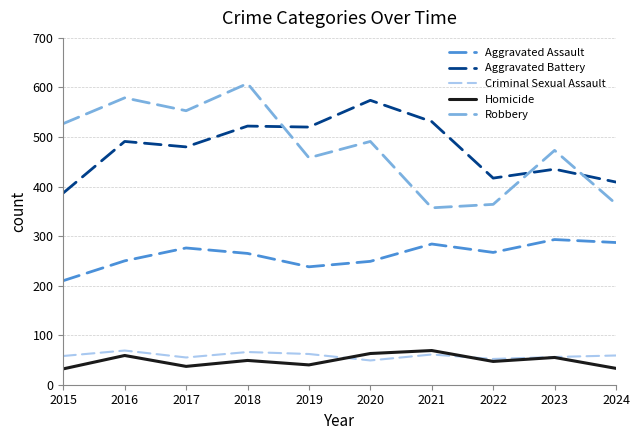

True or false: Aggravated Assault and Robbery intersect in this chart.

False